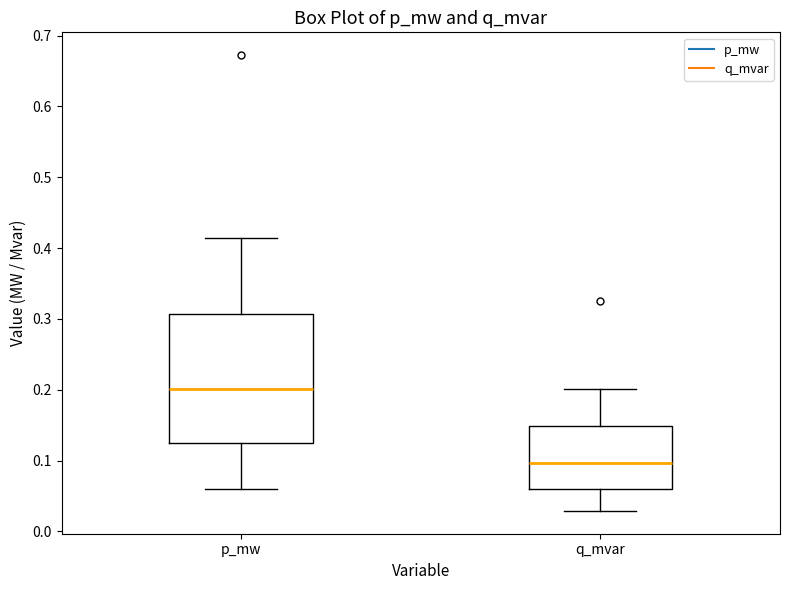

Which box is the tallest, from its lower edge to its upper edge?

p_mw